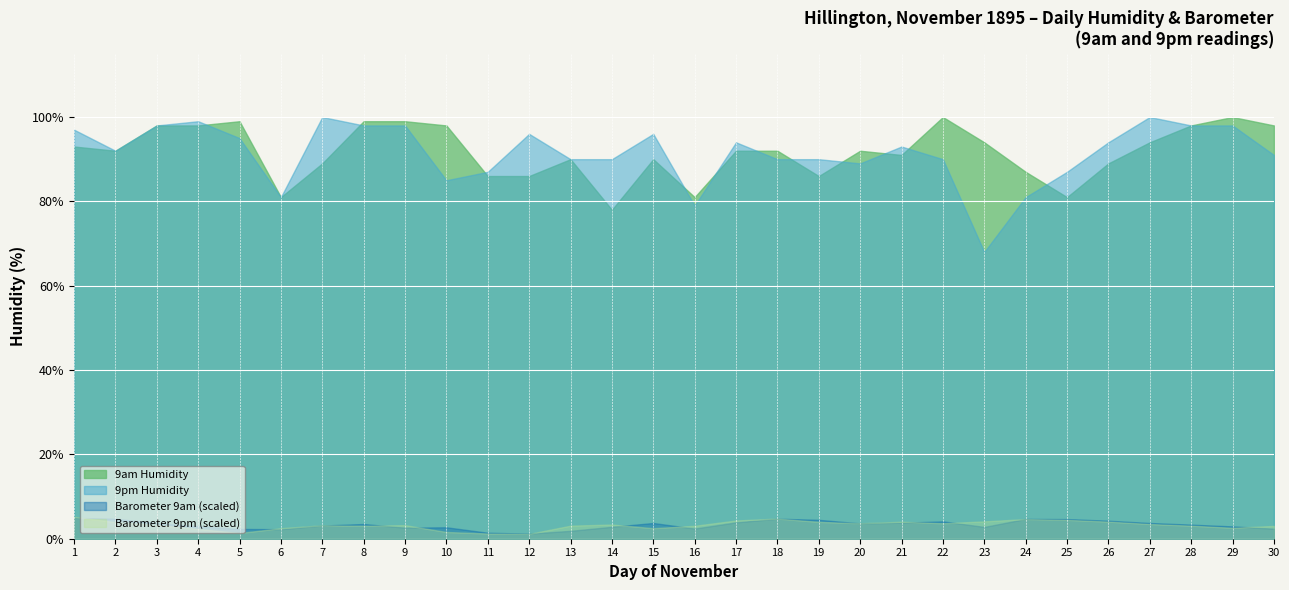

Which series has the widest spread of values?

9pm Humidity